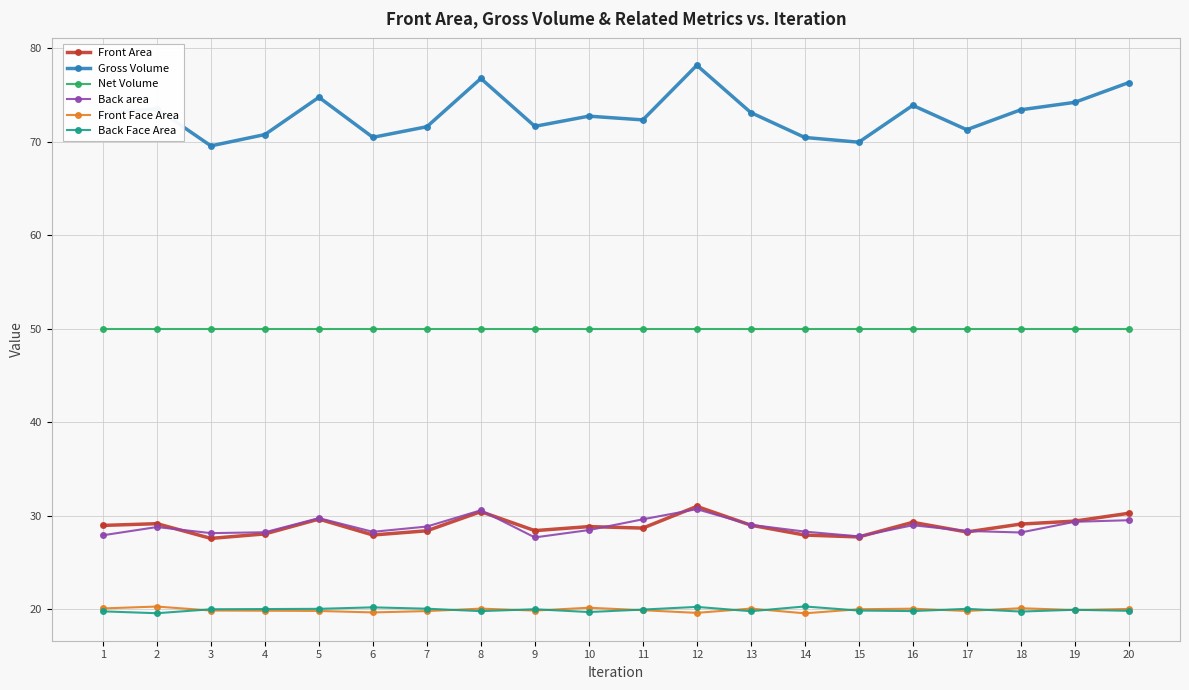

Which category has the highest value in the Gross Volume series?

12